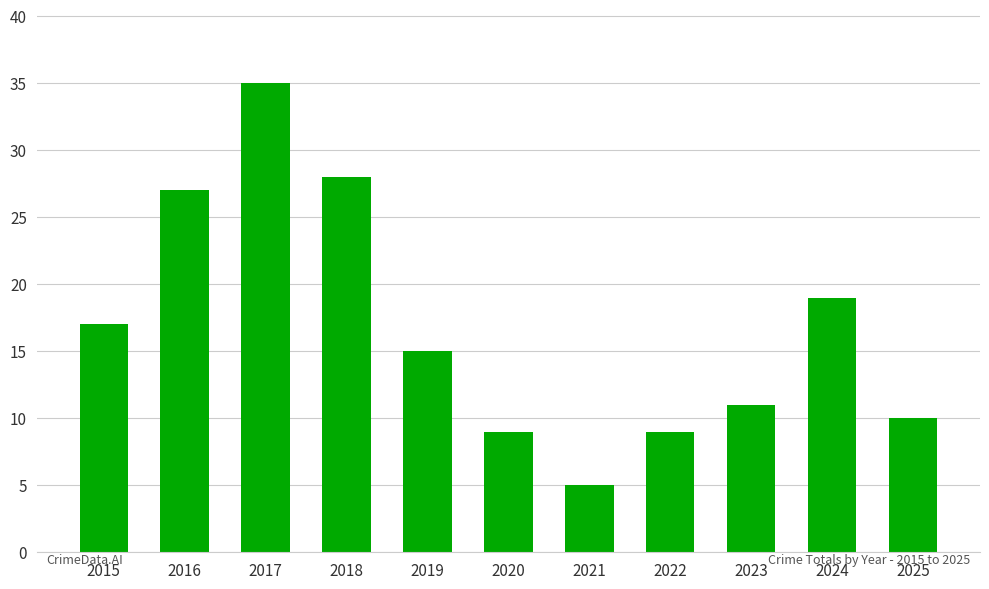

Reading left to right, what are all the values shown in this chart?

2015=17	2016=27	2017=35	2018=28	2019=15	2020=9	2021=5	2022=9	2023=11	2024=19	2025=10